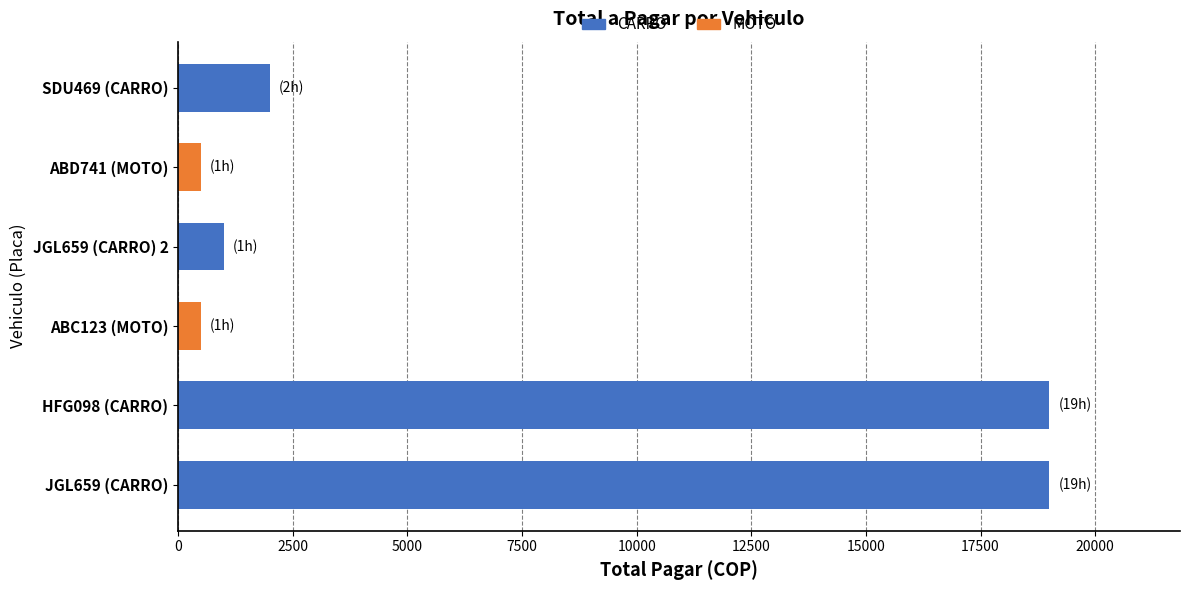

What is the ratio of the value at ABD741 (MOTO) to the value at ABC123 (MOTO)?

1.0